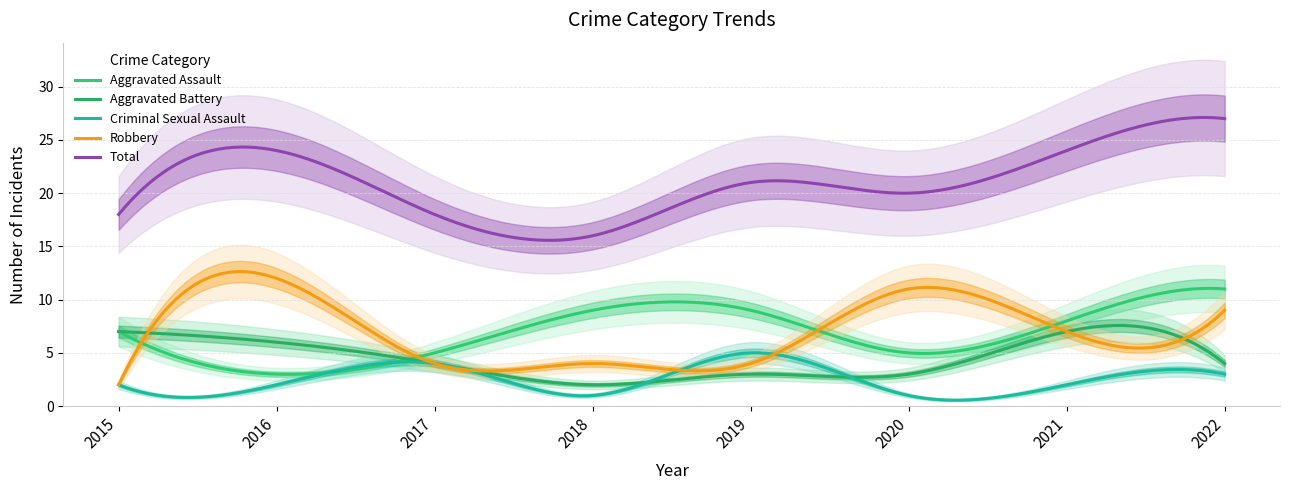

In Aggravated Battery, how many points are higher than both neighbors (excluding endpoints)?

2